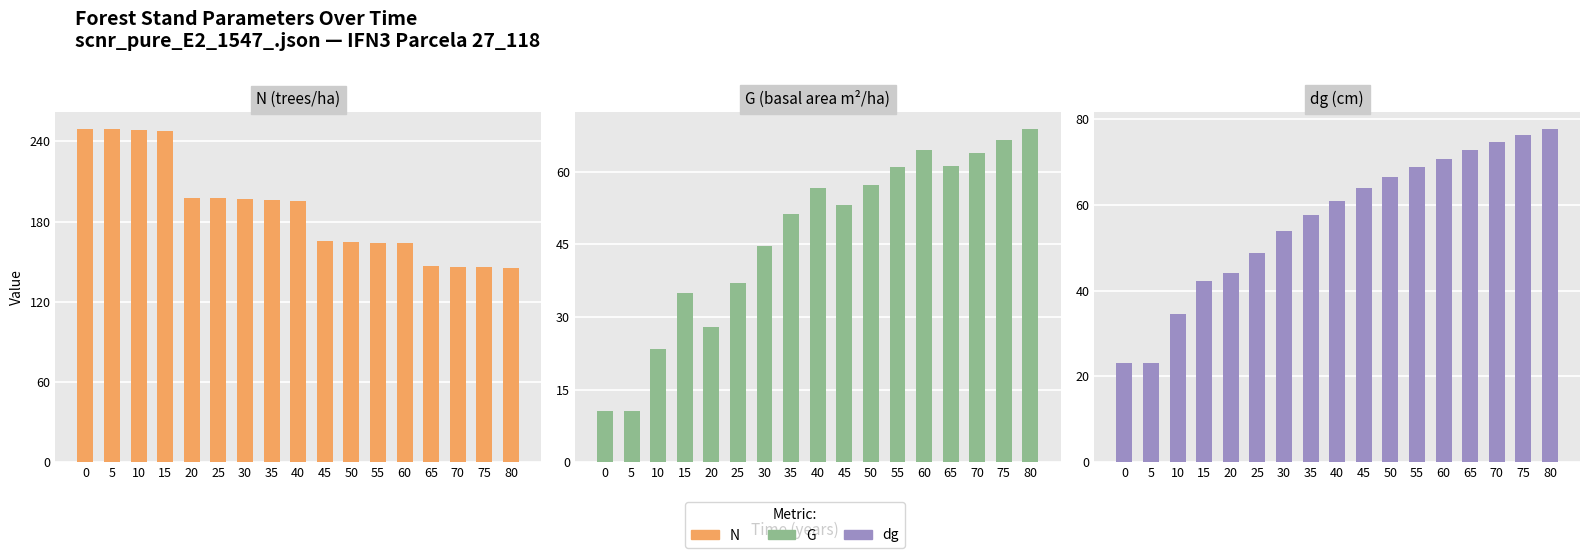

What is the spread (max minus min) of values at 40?

138.5